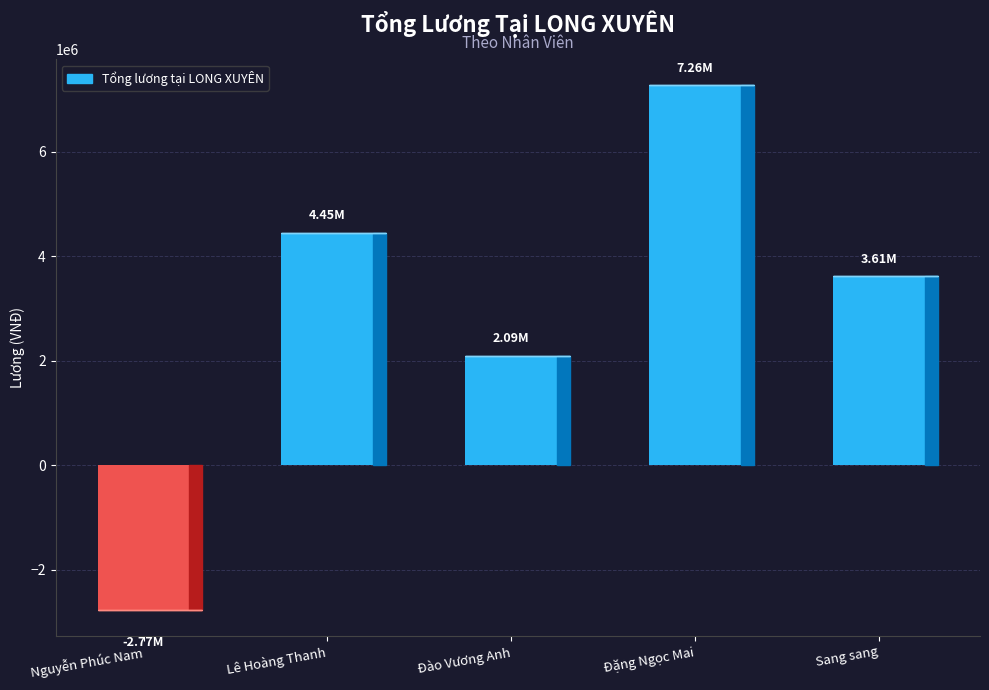

Rank the categories by value from highest to lowest.

Đặng Ngọc Mai, Lê Hoàng Thanh, Sang sang, Đào Vương Anh, Nguyễn Phúc Nam